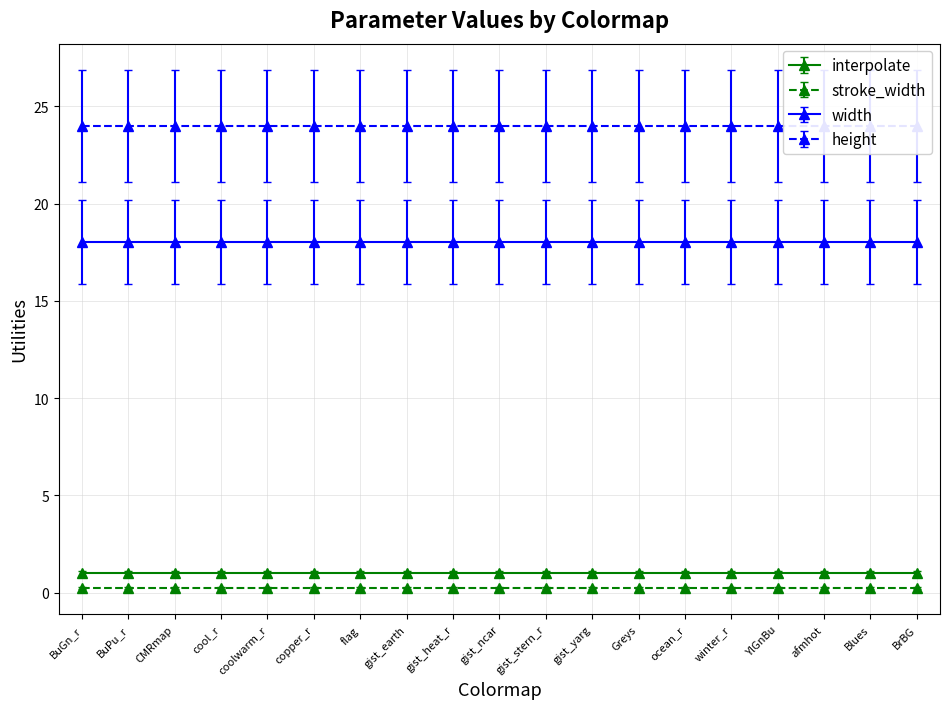

True or false: stroke_width and interpolate cross at least once.

False